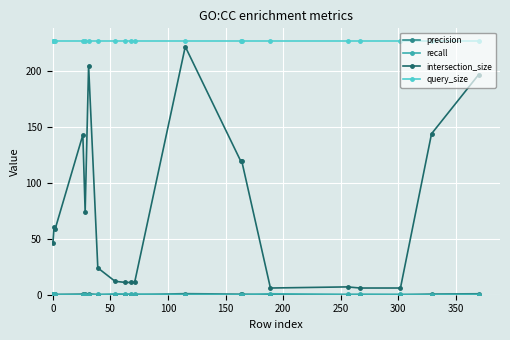

What is the greatest value displayed?

227.0